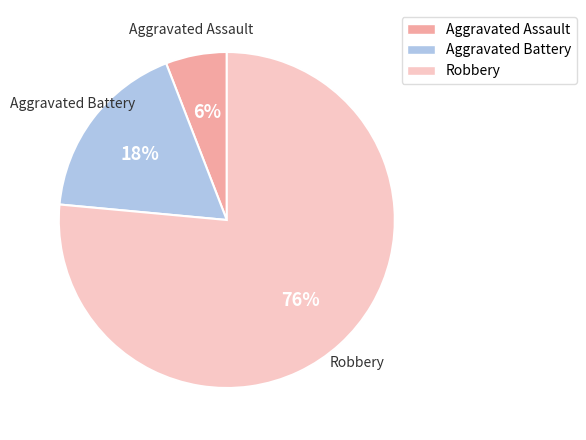

Rank the categories by value from lowest to highest.

Aggravated Assault, Aggravated Battery, Robbery